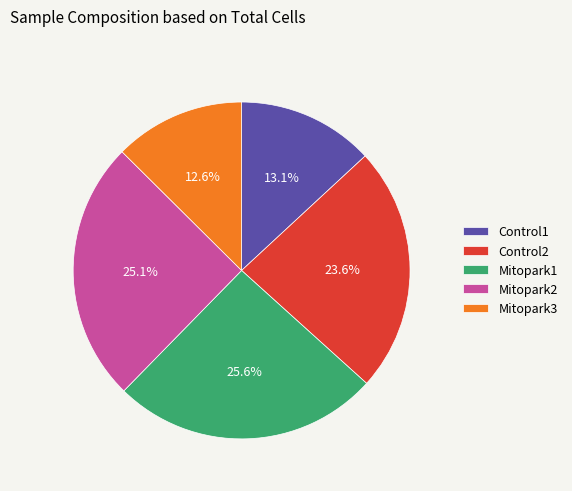

Is it true that Mitopark3 is 13% of the pie?

True